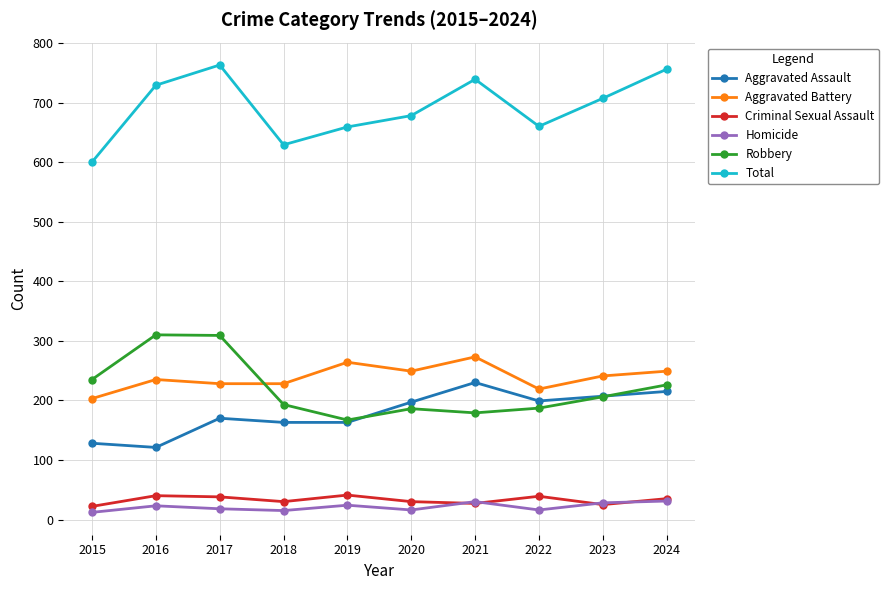

What is the difference between the Aggravated Assault values at 2015 and 2021?

102